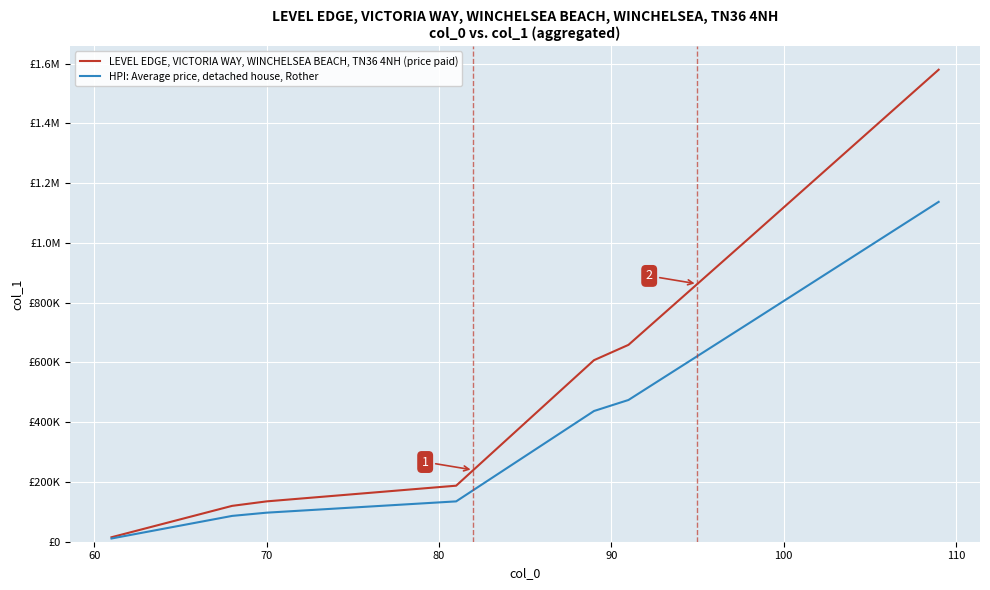

Does the chart display data point markers on the line(s)?

No